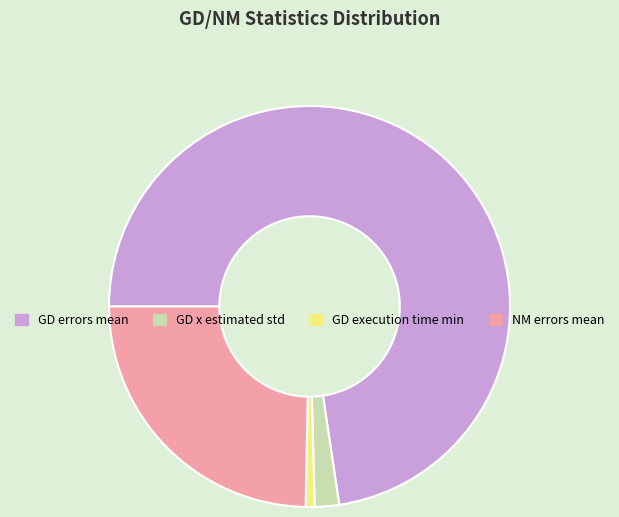

Is it true that NM errors mean is 25% of the pie?

True